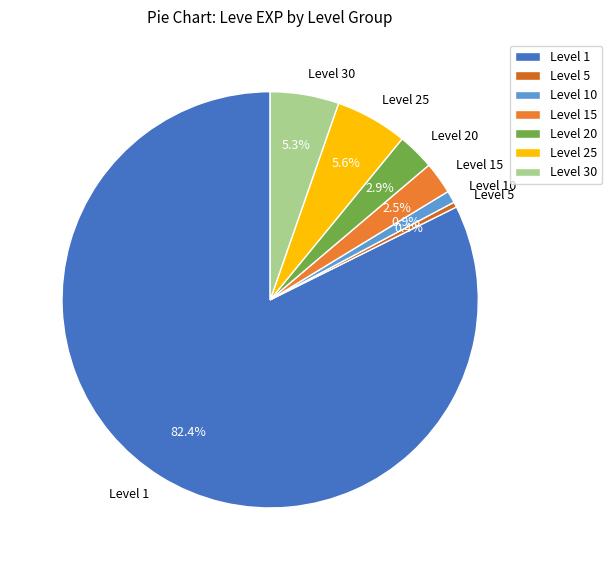

Count the number of slices in the pie.

7